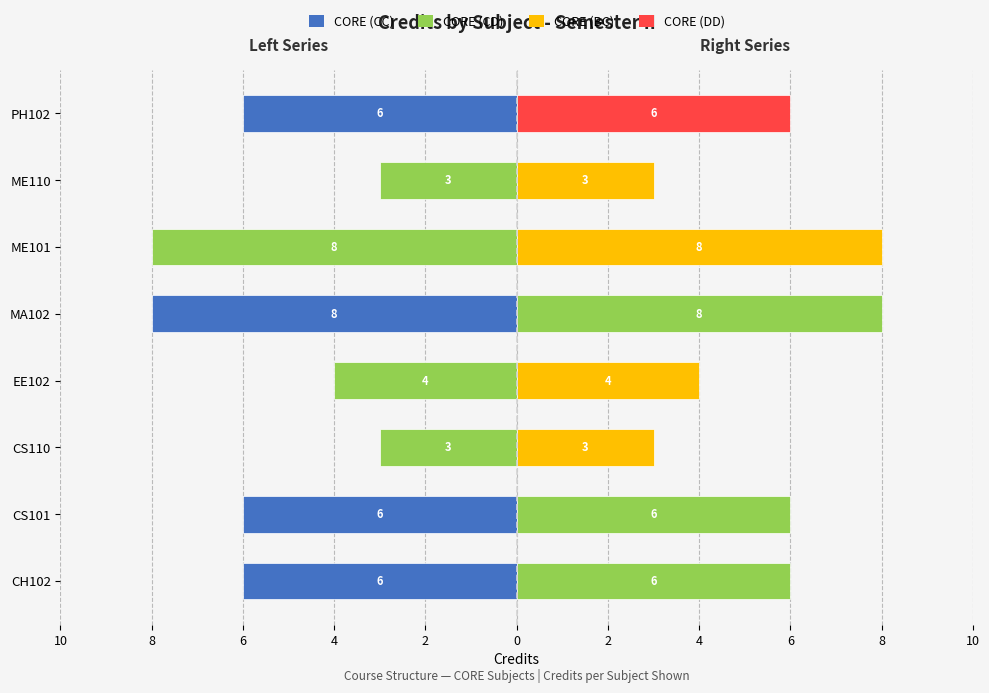

True or false: Right (Green/Orange Series) has a value of 3 at CS110.

True